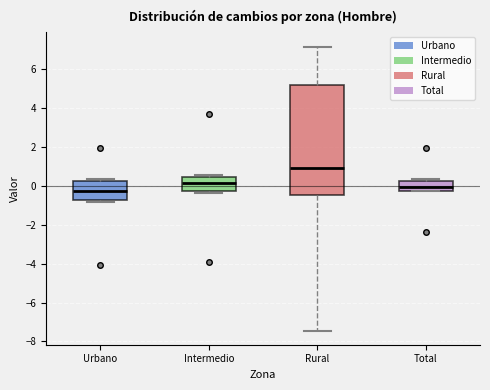

Comparing the boxes themselves (not the whiskers), which one is the tallest?

Rural